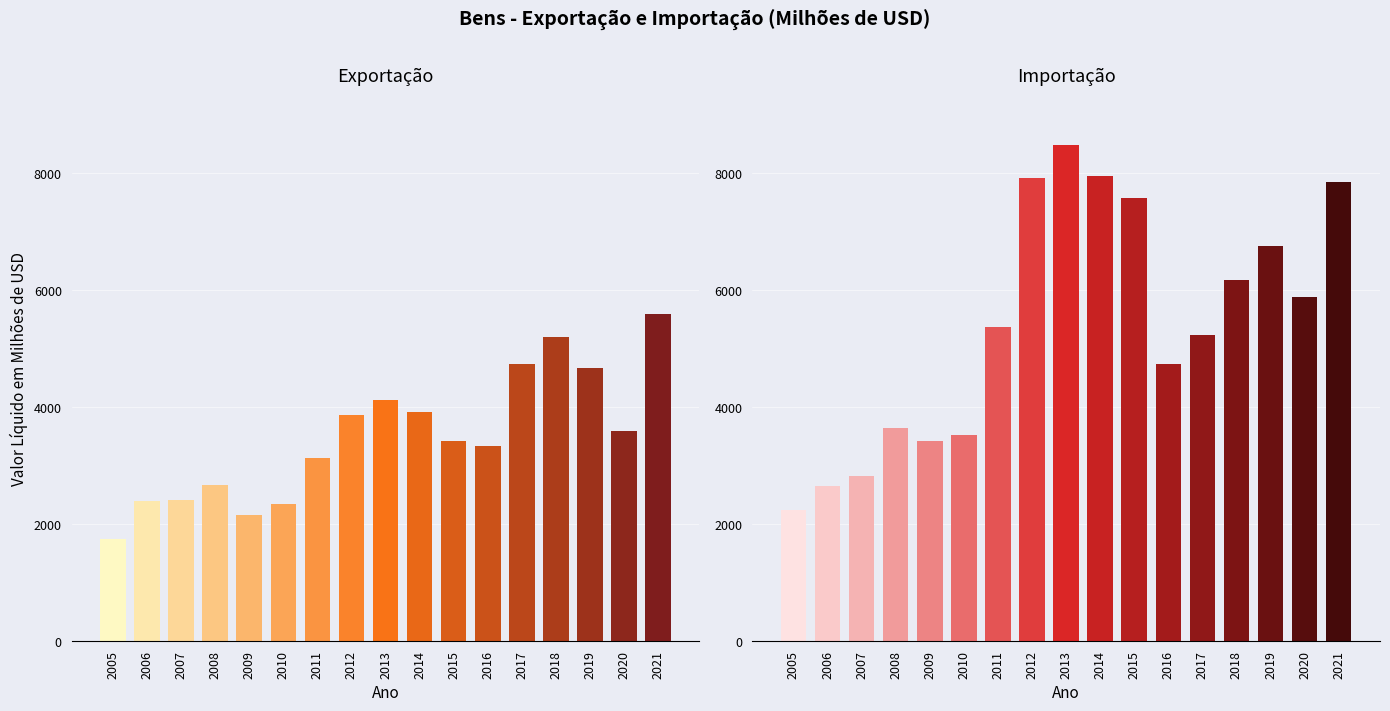

What is the difference between the maximum and second lowest values in the Importação series?

5830.7